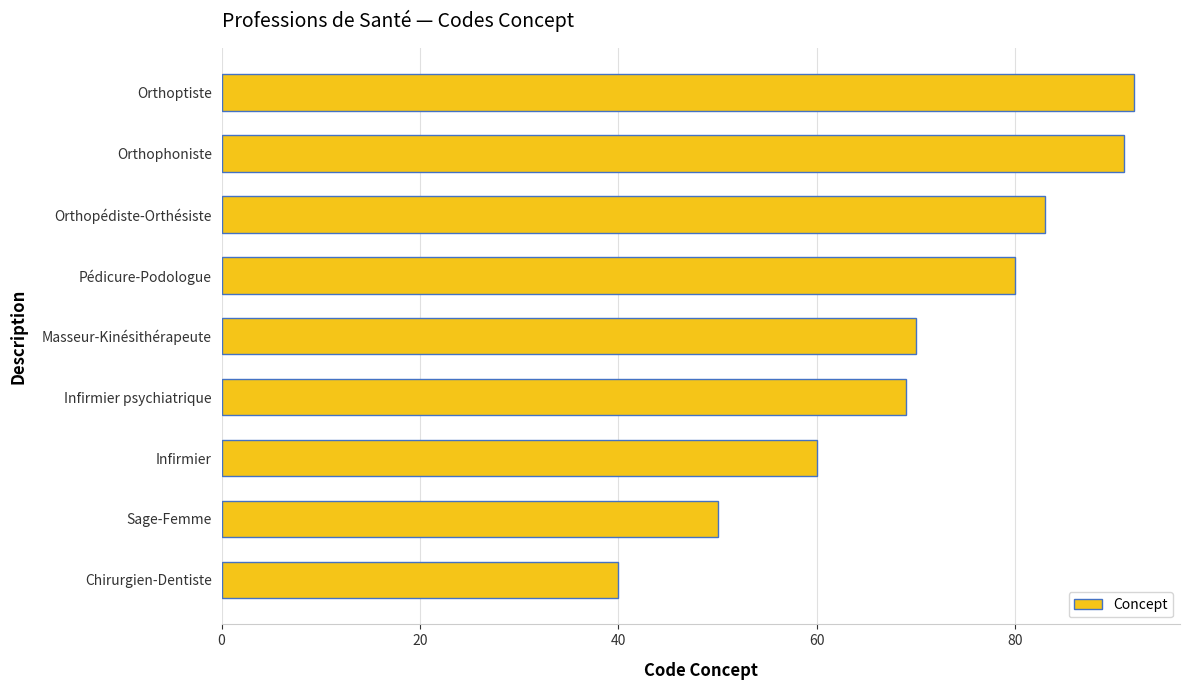

At which category does the chart reach its peak across all series?

Orthoptiste